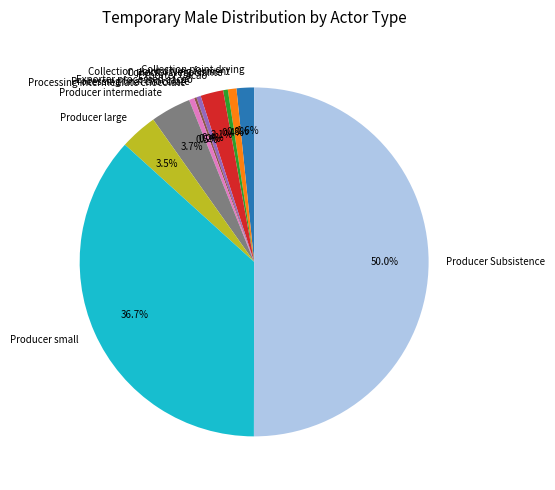

Which category has the biggest portion of the pie?

Producer Subsistence